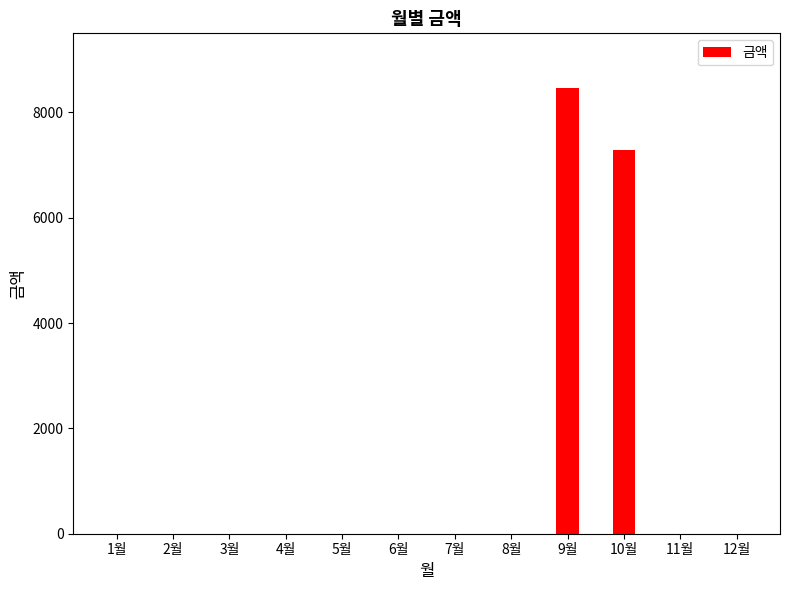

True or false: the data shows 0 at 8월.

True